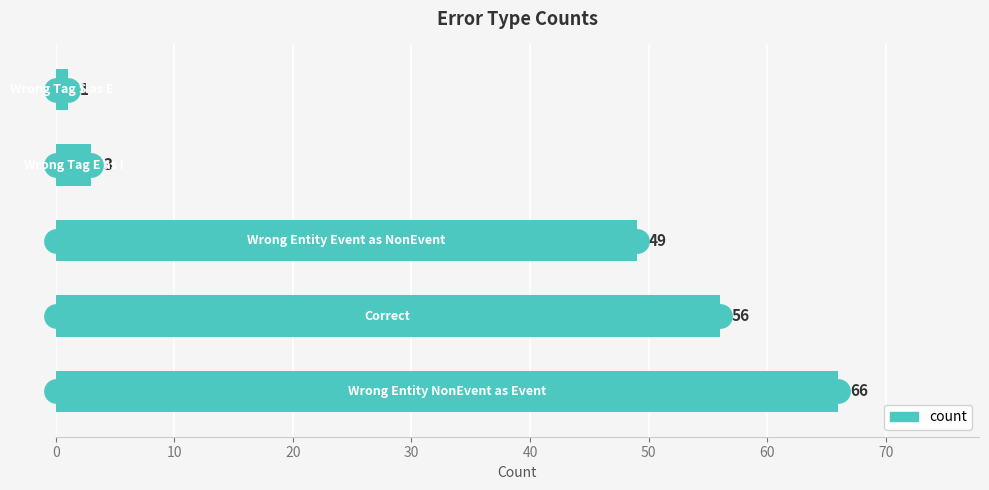

What is the ratio of the value at 0 to the value at 20?

1.3